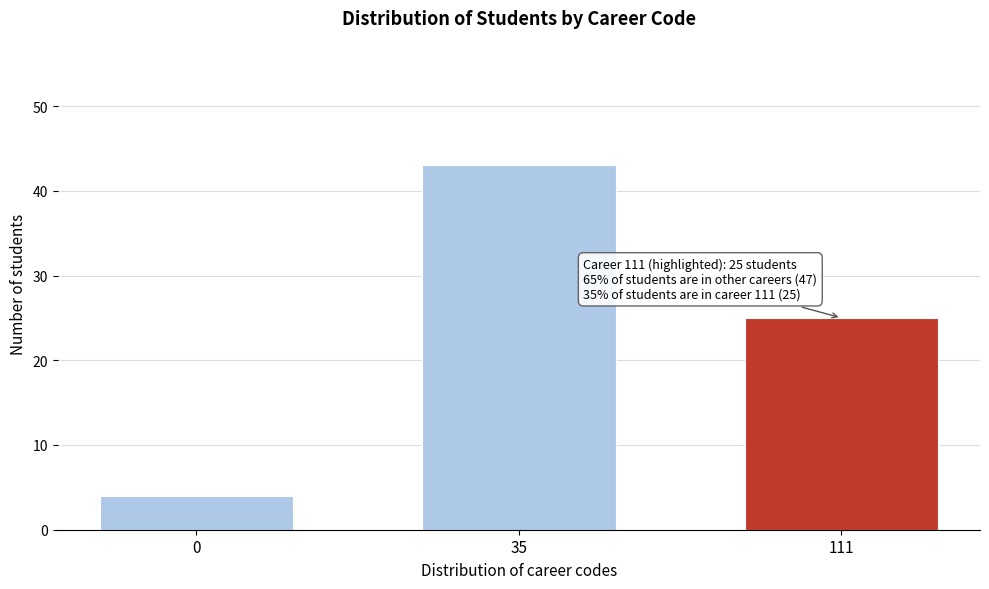

Reading right to left, transcribe all the data shown in this chart.

25	43	4